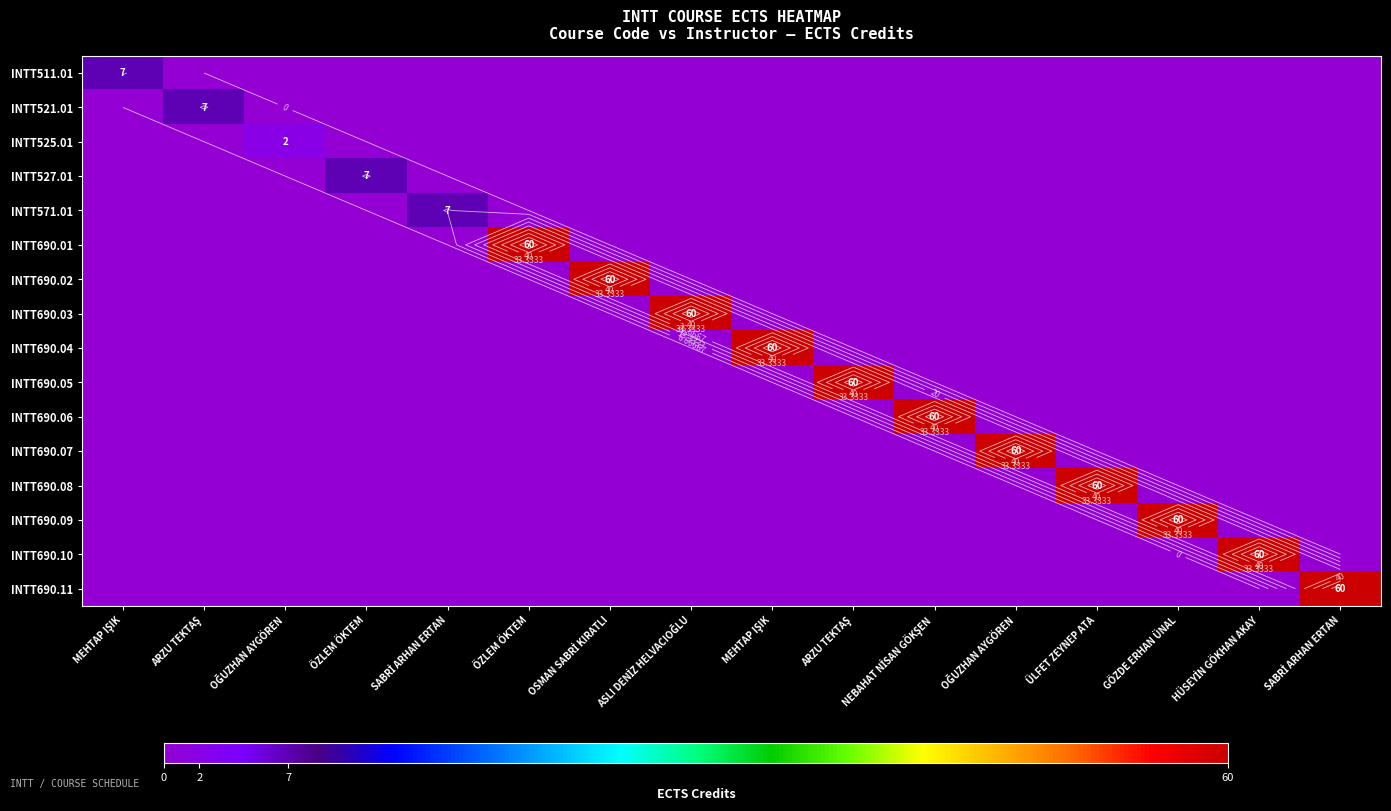

What is the difference between the highest and lowest values at SABRİ ARHAN ERTAN?

7